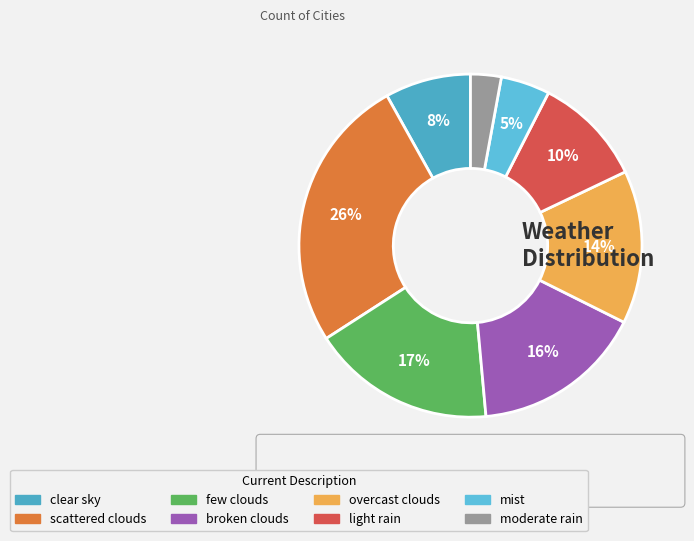

How many slices are in this pie chart?

8